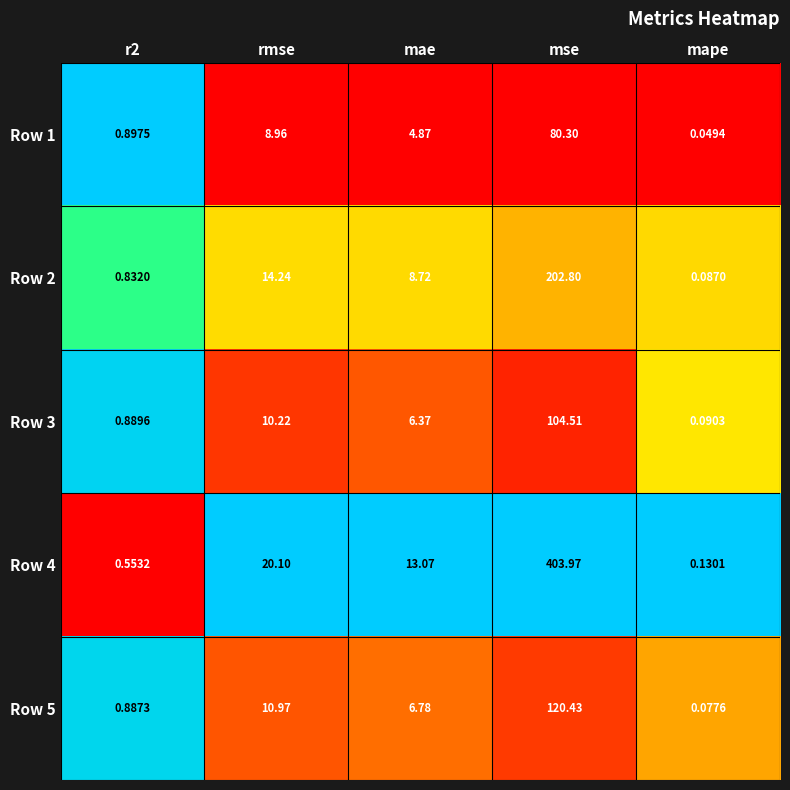

Which series changed the most between r2 and mse?

Row 4